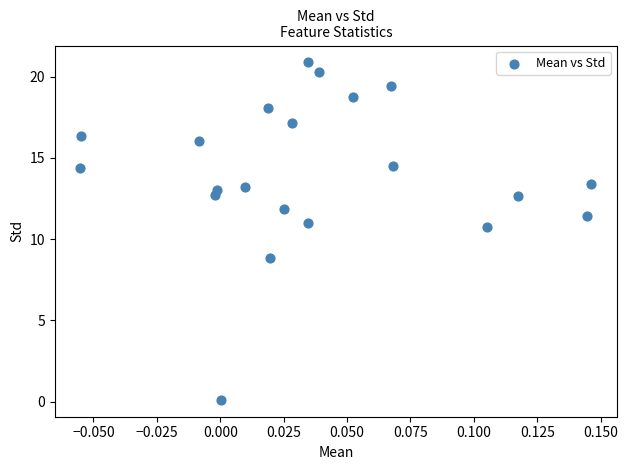

What is the range of Y values (max minus min)?

20.8